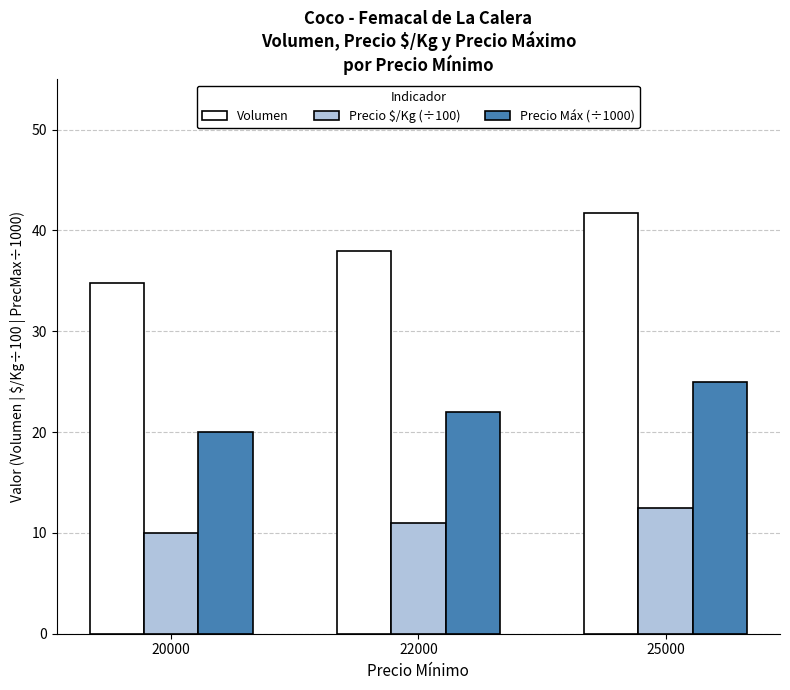

Which series changed the most between 20000 and 22000?

Volumen